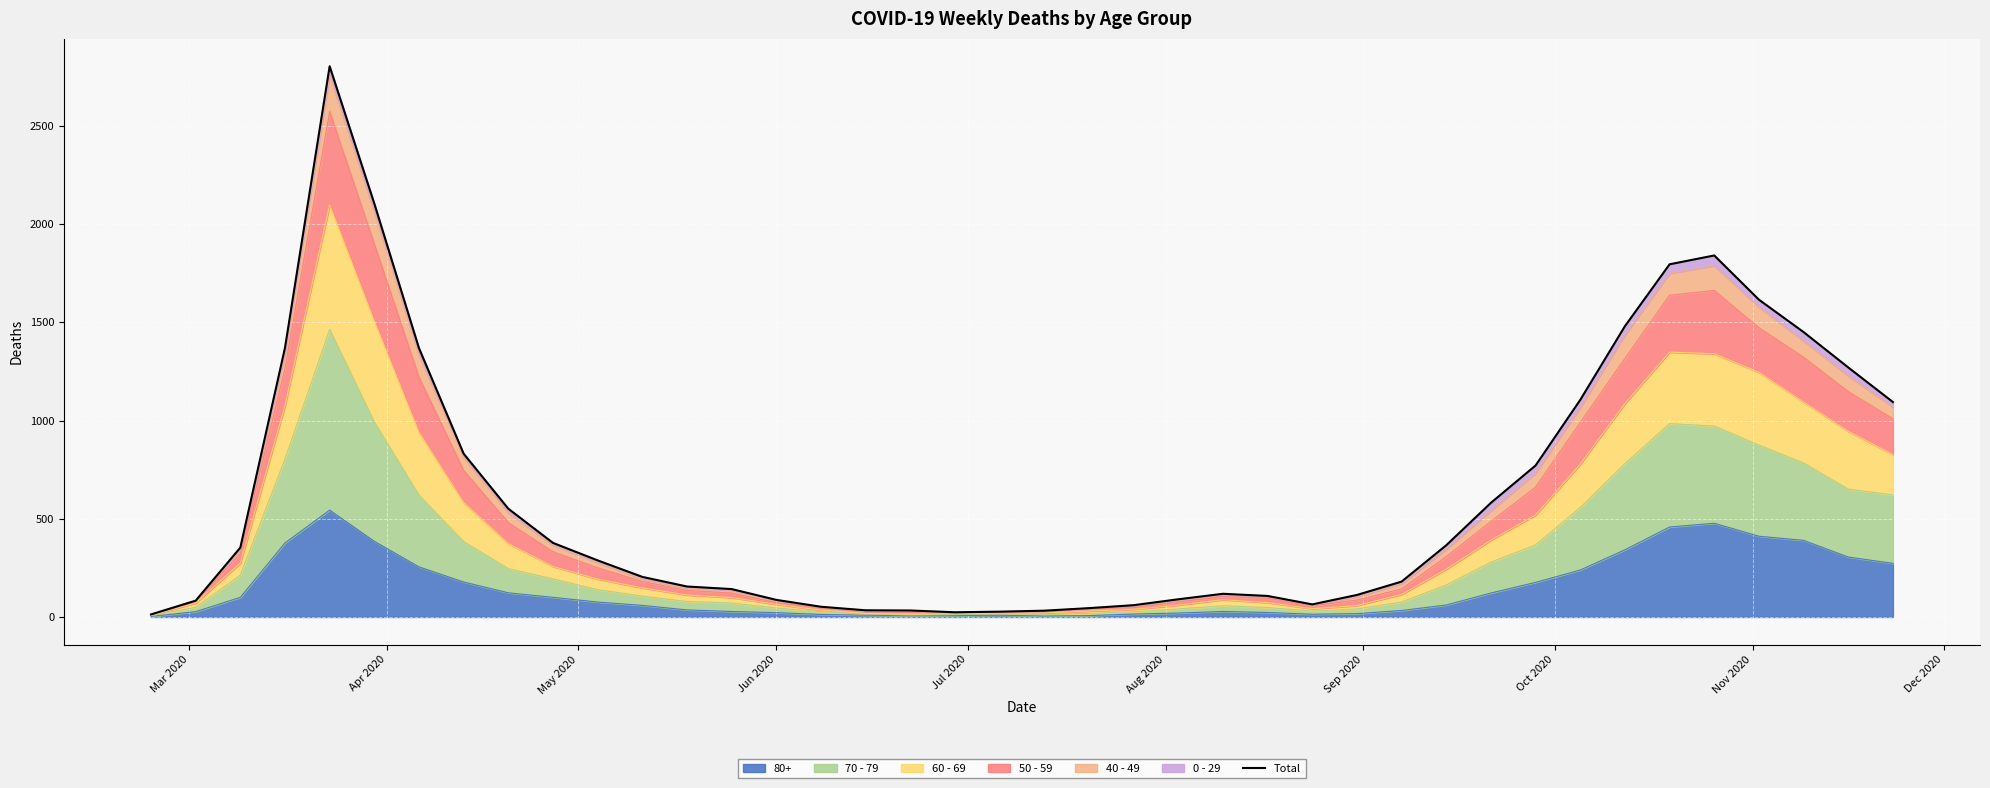

How many points are higher than both their immediate neighbors (excluding endpoints)?

3